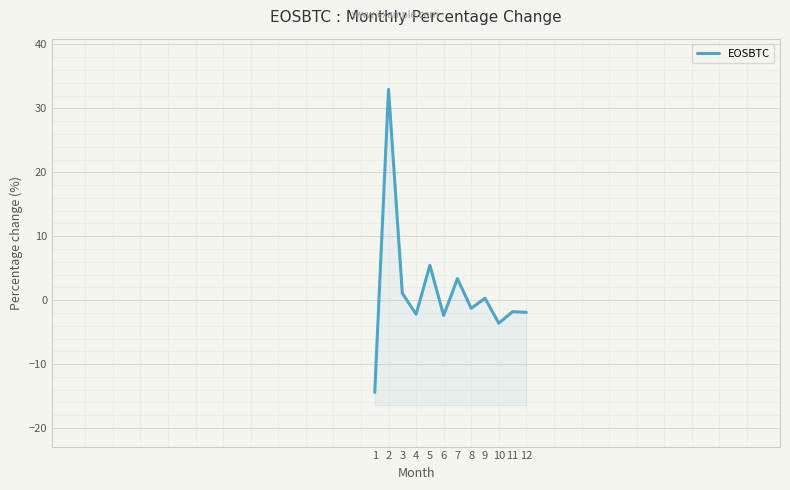

Reading left to right, list all the values displayed in this chart.

1=-14.4	2=33.0	3=1.1	4=-2.2	5=5.4	6=-2.4	7=3.4	8=-1.3	9=0.3	10=-3.6	11=-1.8	12=-1.9